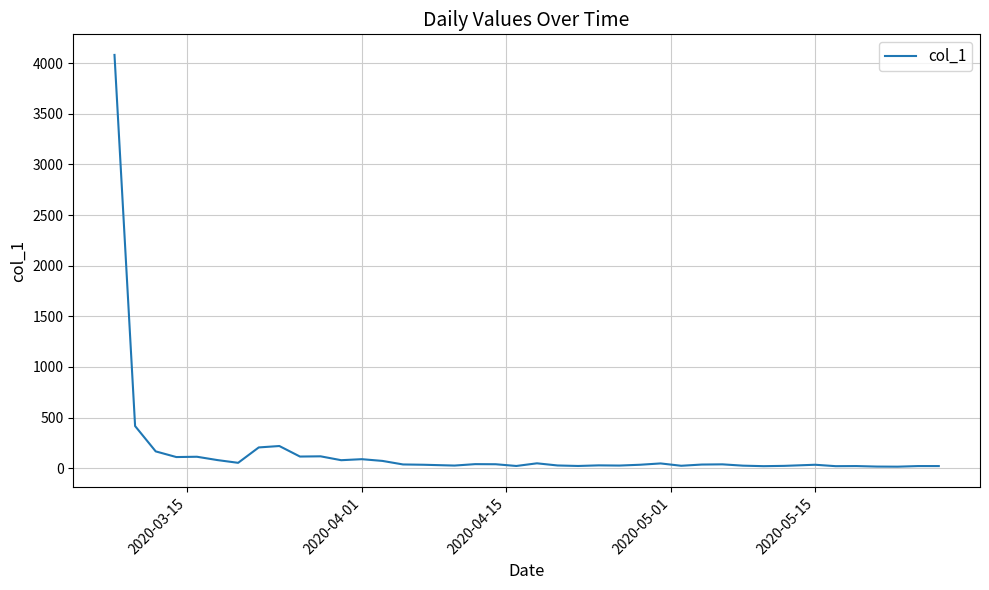

What is the difference between the maximum and minimum values?

4066.8